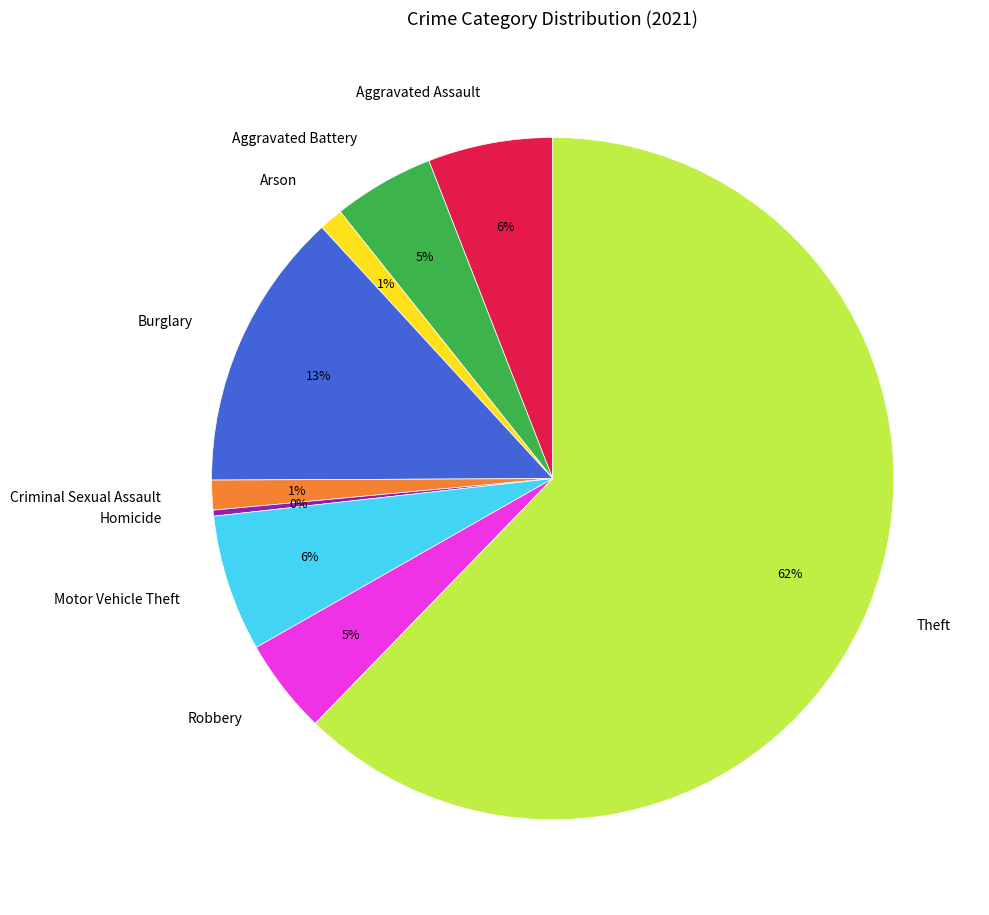

Is there a majority slice in this chart?

Yes